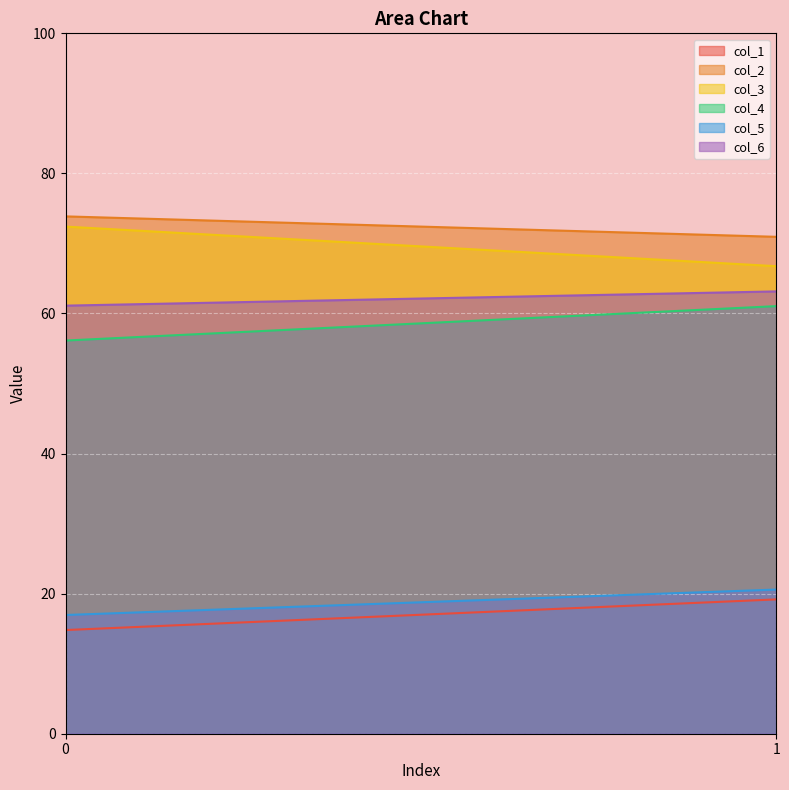

What is the value of the col_1 point at the 2nd from the left?

19.2